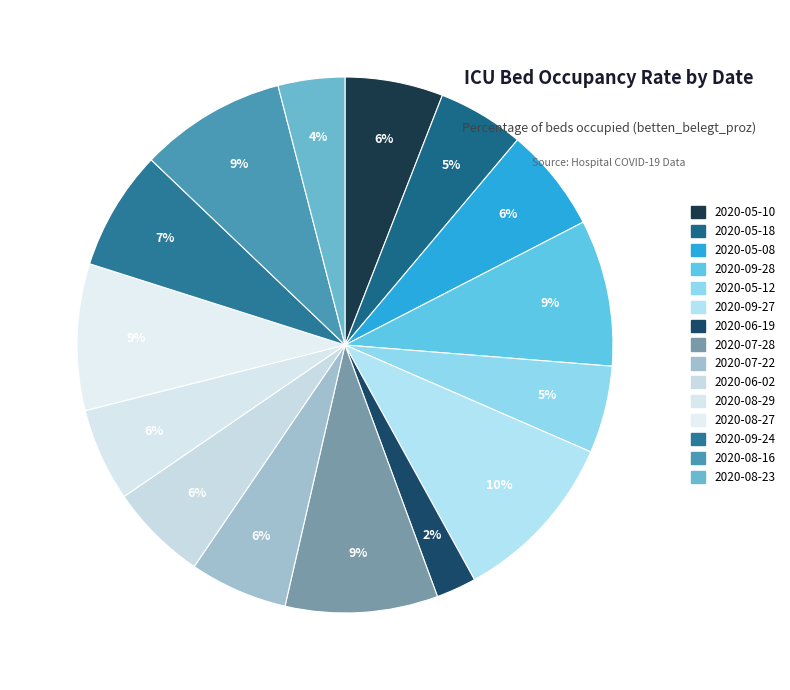

Count the number of slices in the pie.

15